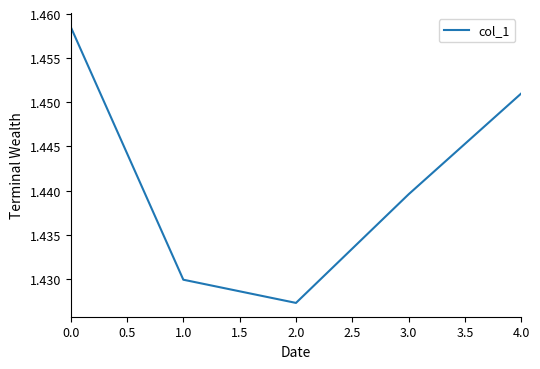

List the labels in order of value, largest first.

0.0, 4.0, 3.0, 1.0, 2.0